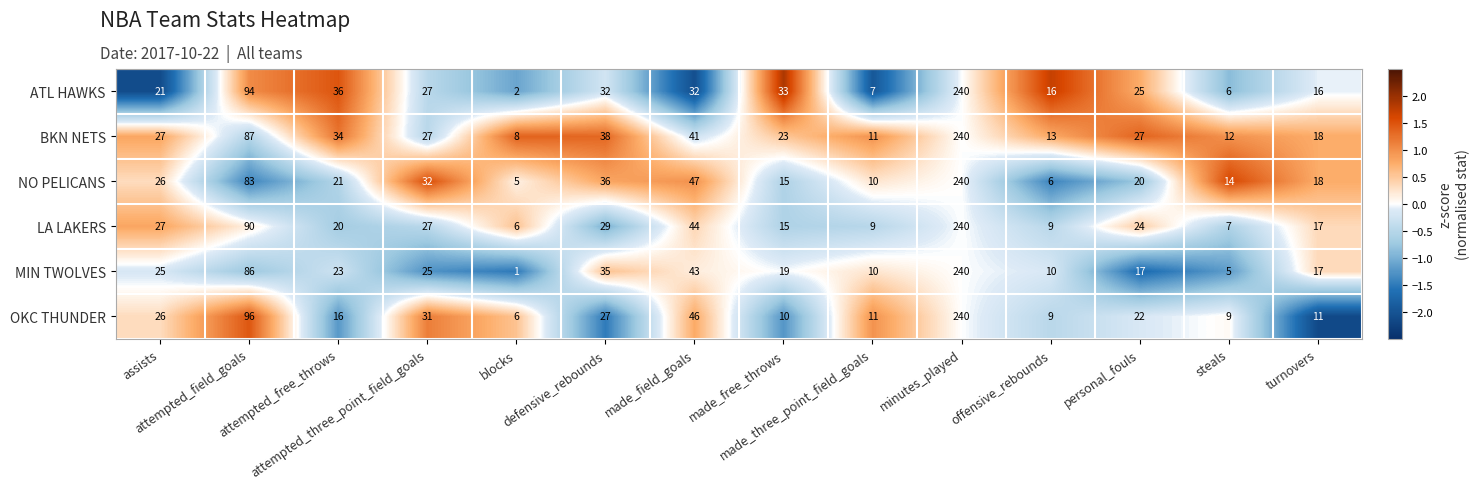

What is the difference between the second highest and second lowest values in the NO PELICANS series?

77